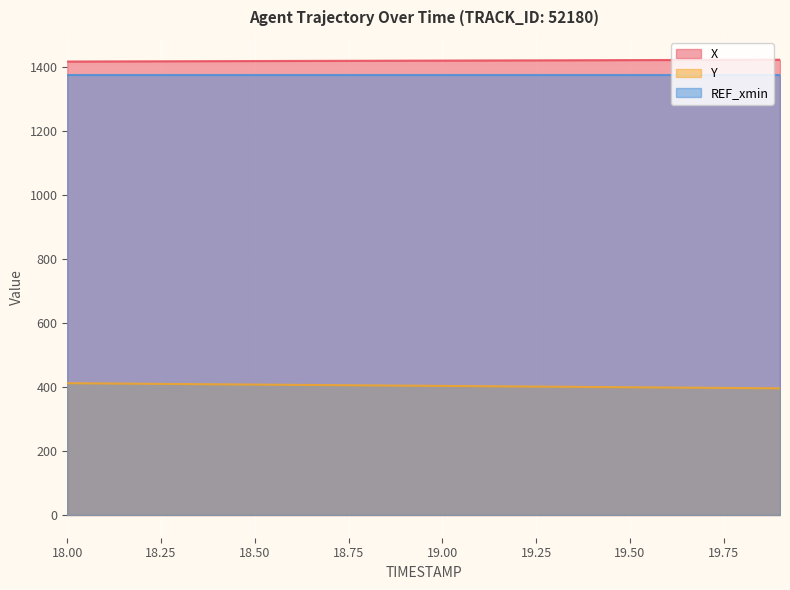

Which series has the largest range (max minus min)?

Y